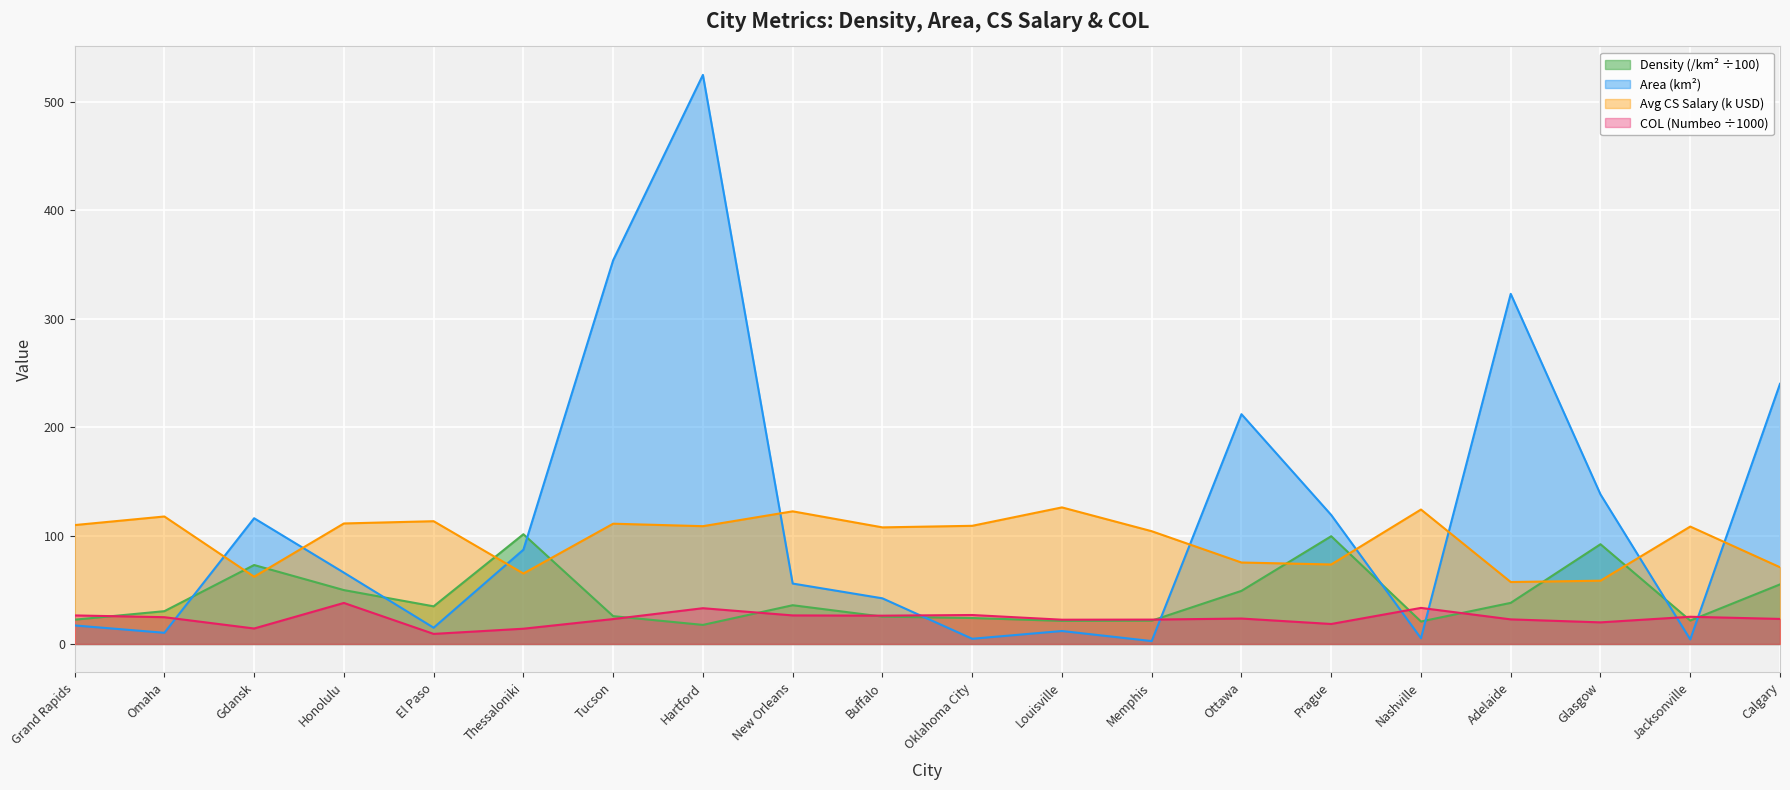

Reading left to right, transcribe all the data shown in this chart.

Density (/km^2): 22.4	30.3	72.8	49.7	34.7	101.3	25.7	17.6	35.8	25.2	23.9	21.3	21.5	49.0	99.4	20.7	37.9	92.0	21.6	55.0
Area (km): 17.1	10.3	116.0	65.8	15.0	87.0	354.0	525.0	55.8	42.1	4.8	12.0	2.7	212.0	119.0	5.3	323.0	138.0	4.2	240.0
Average CS Salary (k): 109.7	117.6	62.0	111.2	113.3	65.0	111.0	108.7	122.4	107.6	109.0	126.0	104.0	75.2	73.3	124.0	57.2	58.4	108.3	70.8
COL (Numbeo): 26.3	24.7	14.3	37.9	9.3	14.1	23.0	33.0	26.3	26.1	26.7	22.4	22.5	23.5	18.4	33.3	22.7	19.9	25.1	23.1